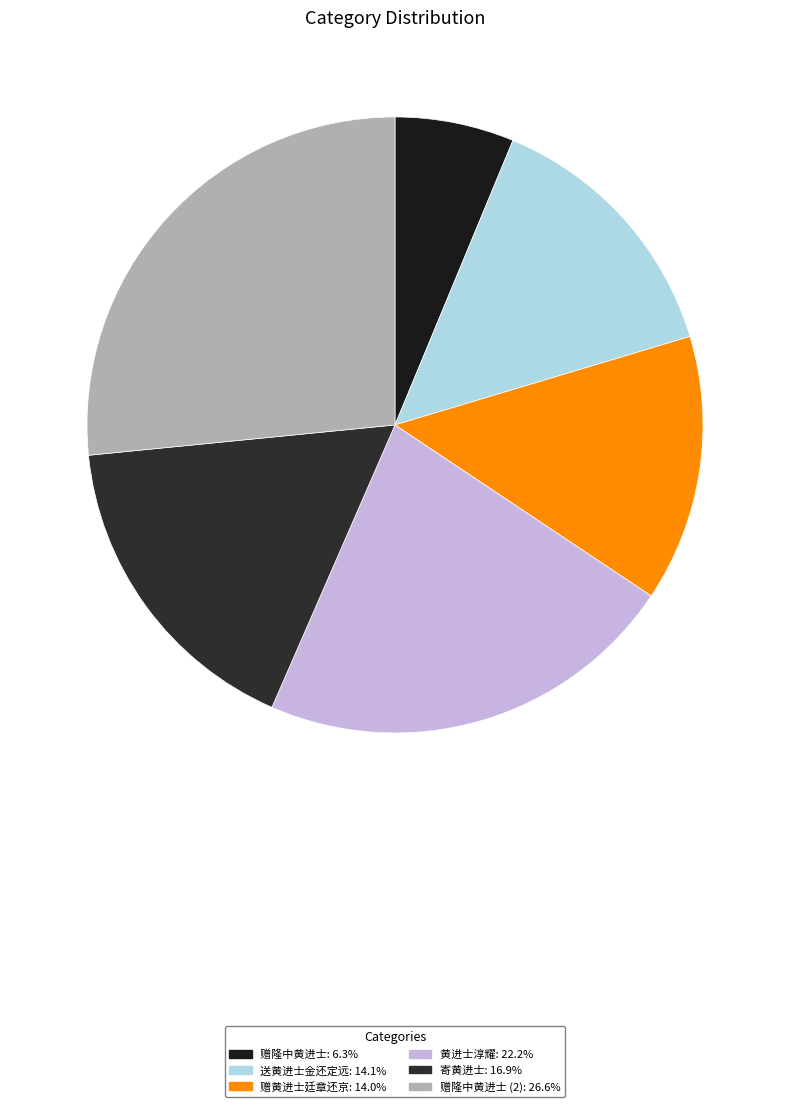

How many segments does this pie chart have?

6